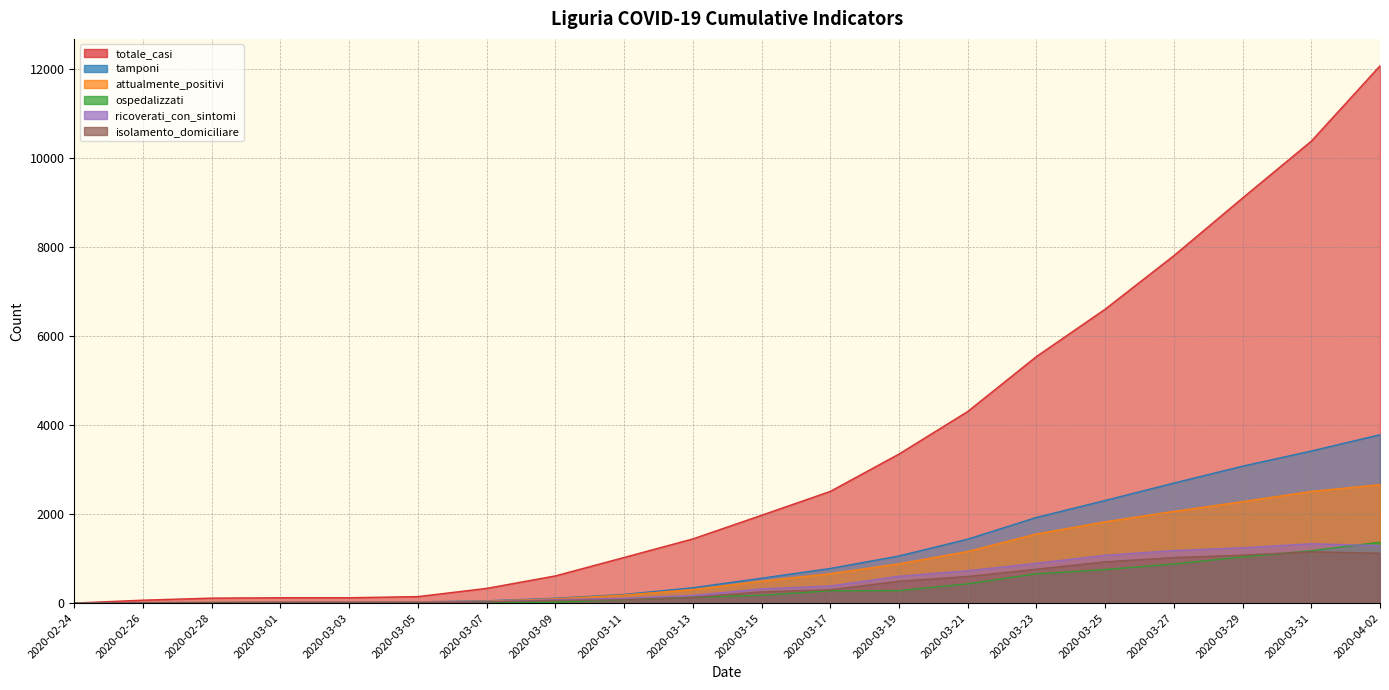

What is the total value across all series at 2020-03-01?

200